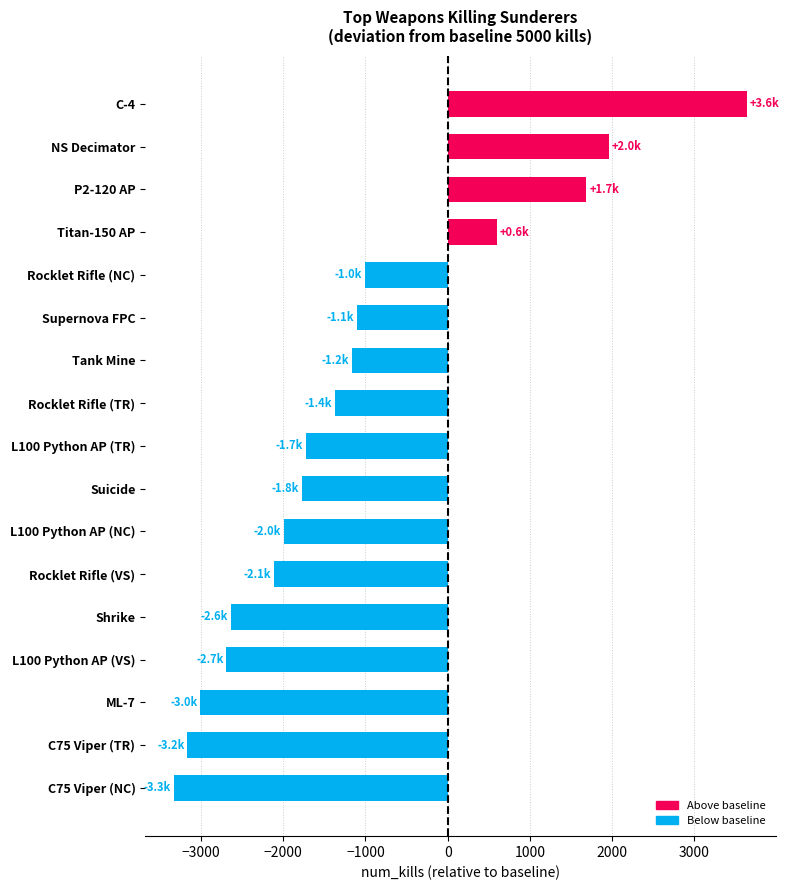

What is the difference between the values at NS Decimator and Rocklet Rifle (NC)?

2968